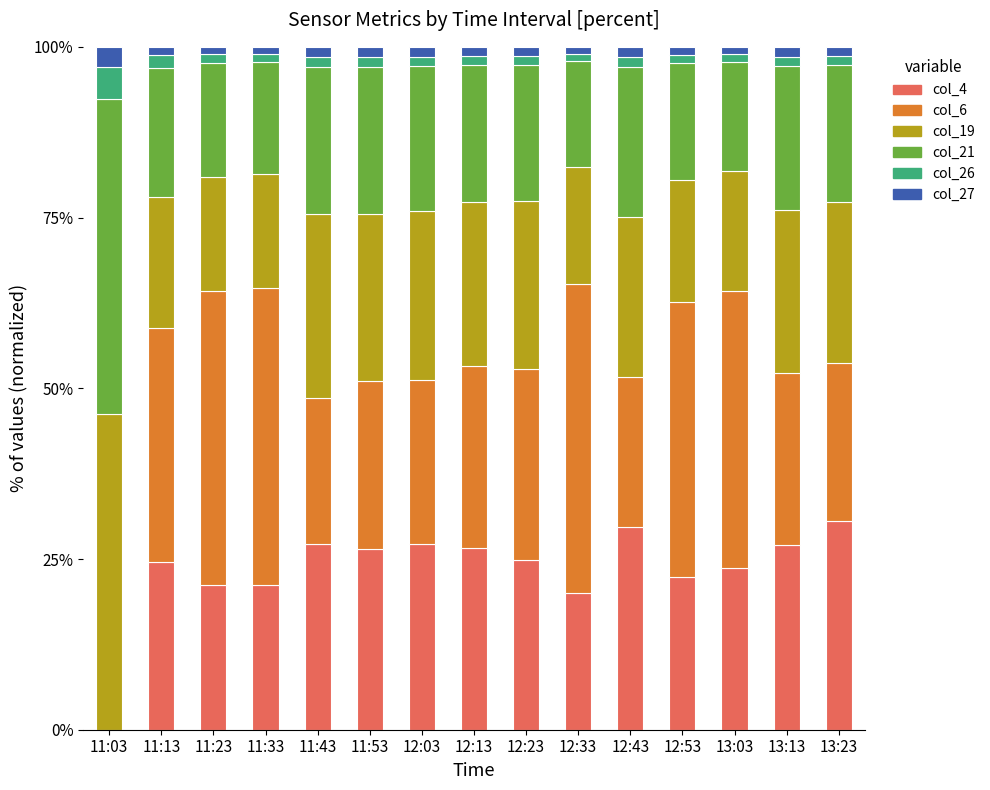

True or false: col_4 has a value of 20.0 at 12:33.

True